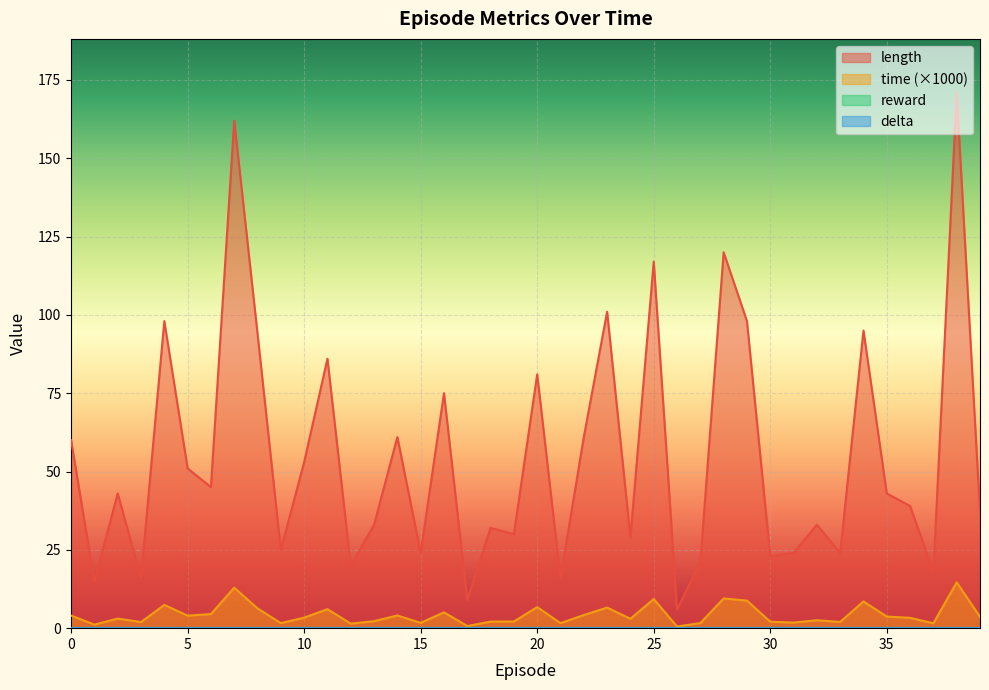

True or false: length and time intersect in this chart.

False